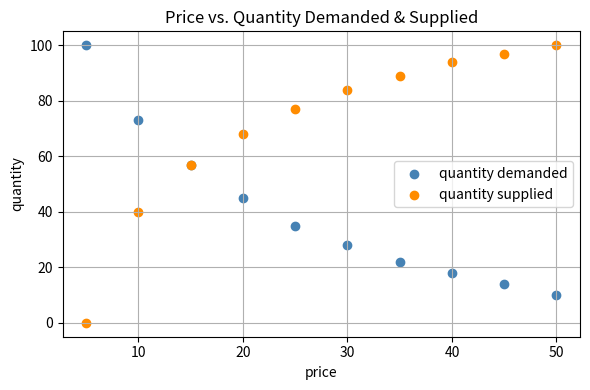

Which series has the widest spread of Y values?

quantity supplied